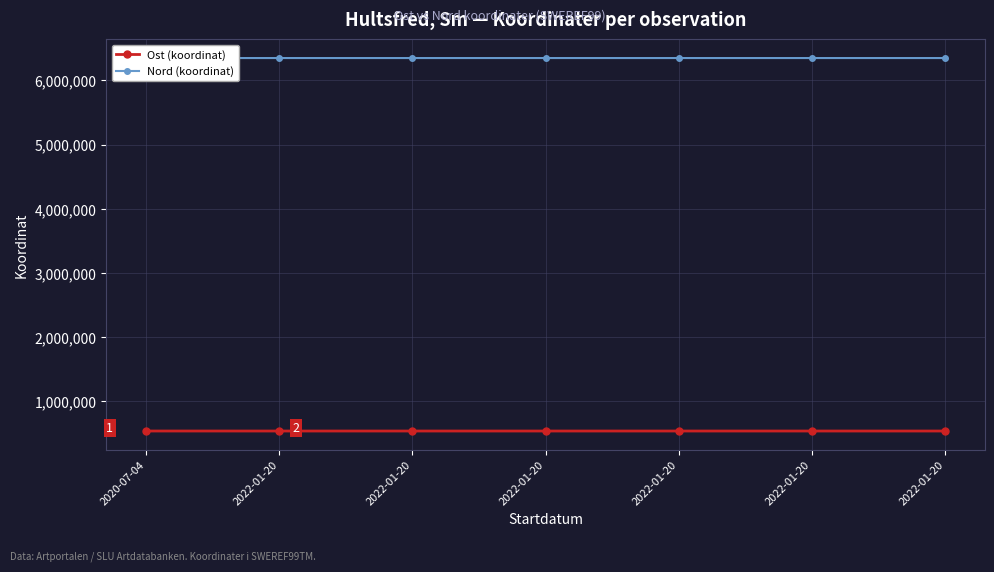

How many lines are shown in the chart?

2